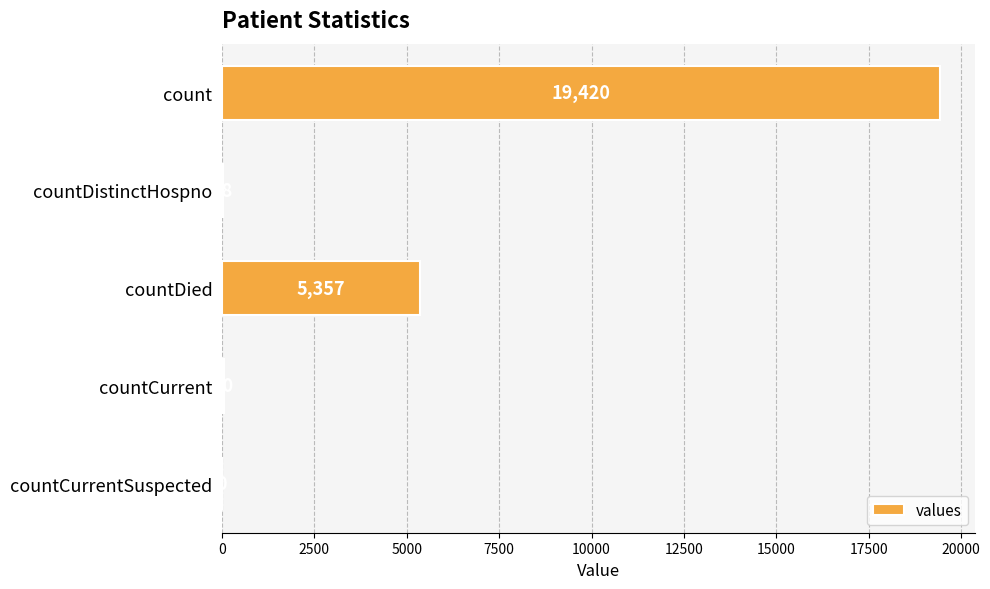

The value at countDied is 1795. True or false?

False